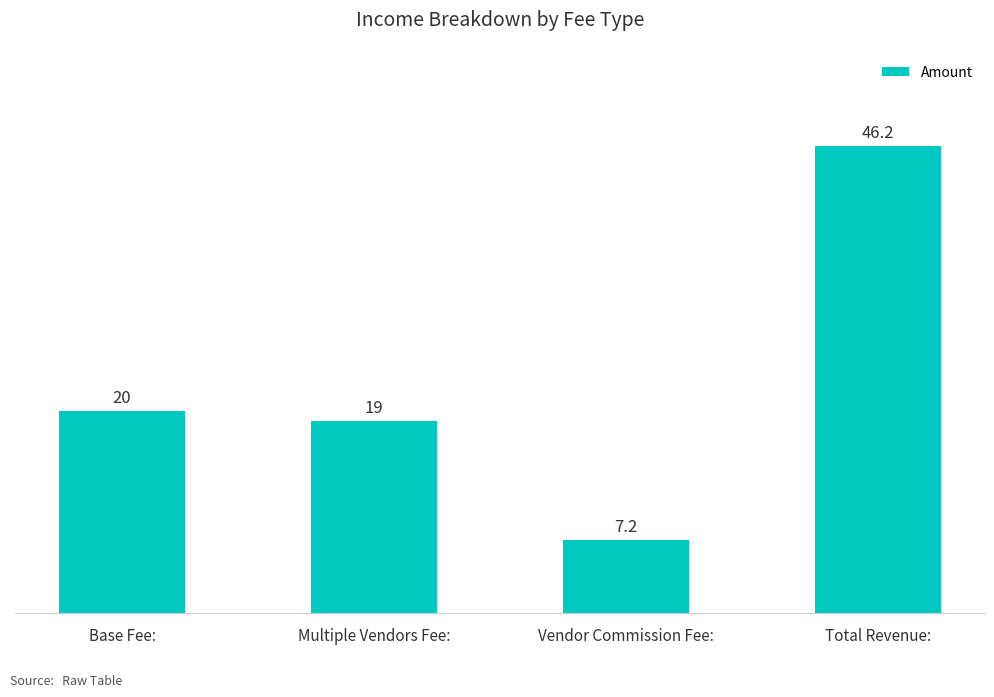

Is it true that the value at Total Revenue: is 46.2?

True